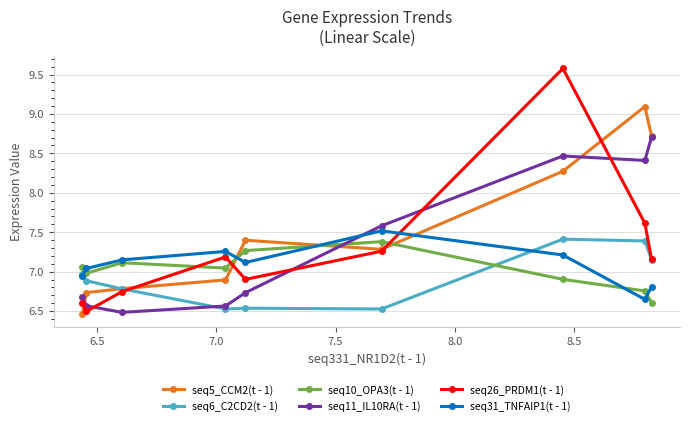

List the series in order of their peak value, highest first.

seq26_PRDM1(t - 1), seq5_CCM2(t - 1), seq11_IL10RA(t - 1), seq31_TNFAIP1(t - 1), seq6_C2CD2(t - 1), seq10_OPA3(t - 1)